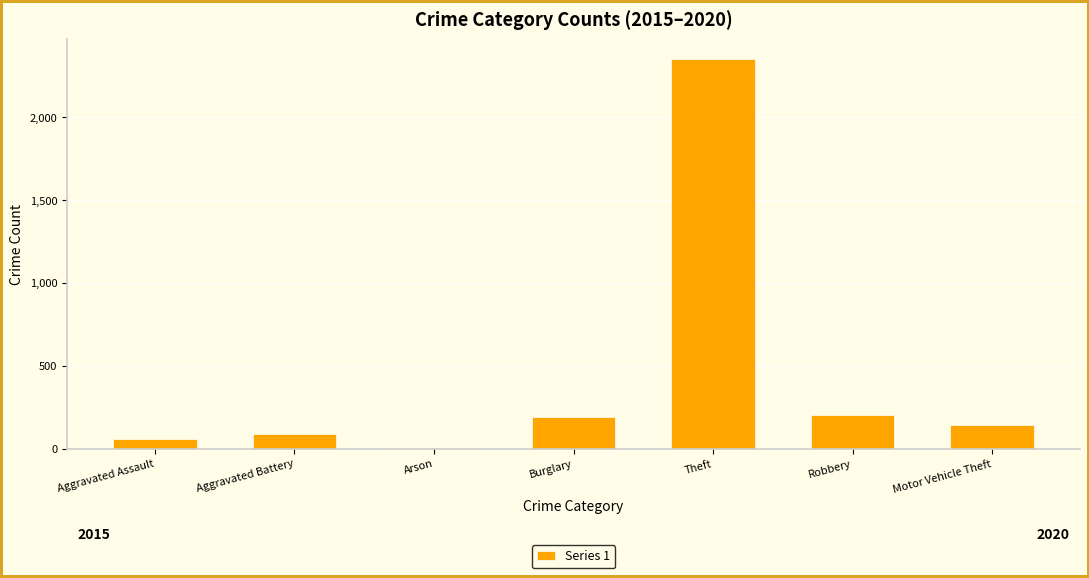

At which label does the data first exceed 141?

Burglary